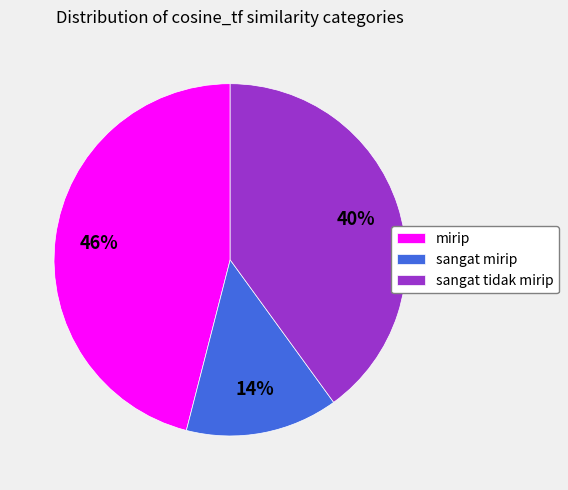

Rank the categories by value from lowest to highest.

sangat mirip, sangat tidak mirip, mirip